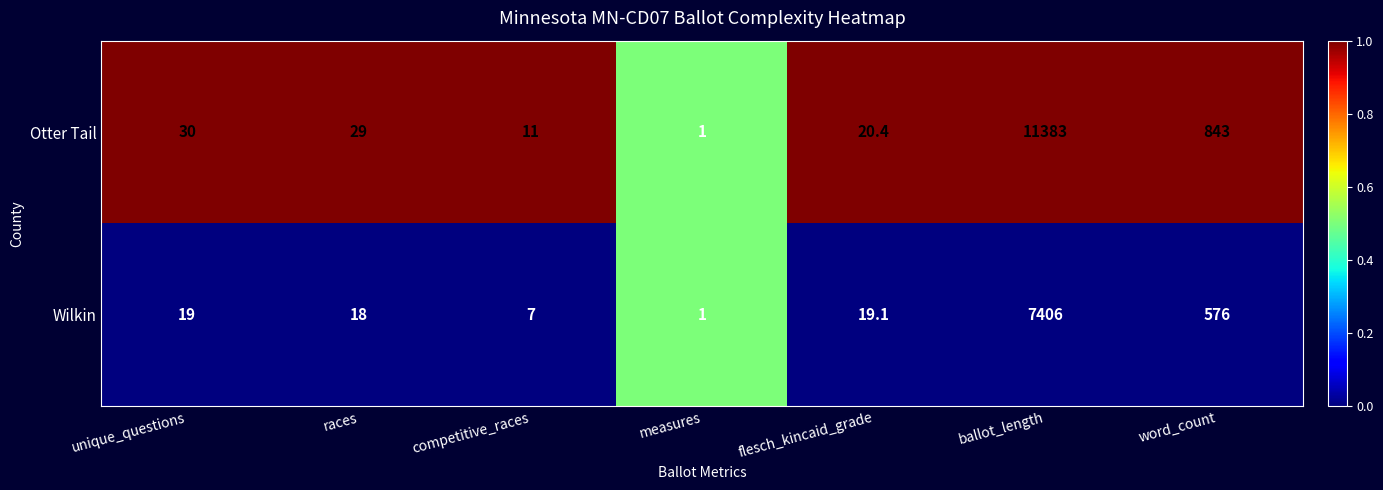

Is it true that Wilkin equals 2.0 at competitive_races?

False